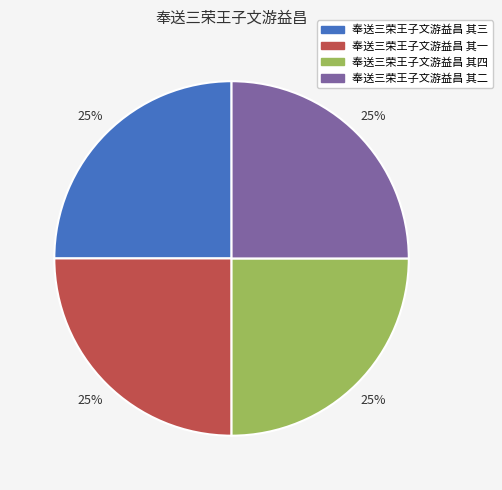

True or false: 奉送三荣王子文游益昌 其三 accounts for 25% of the total.

True